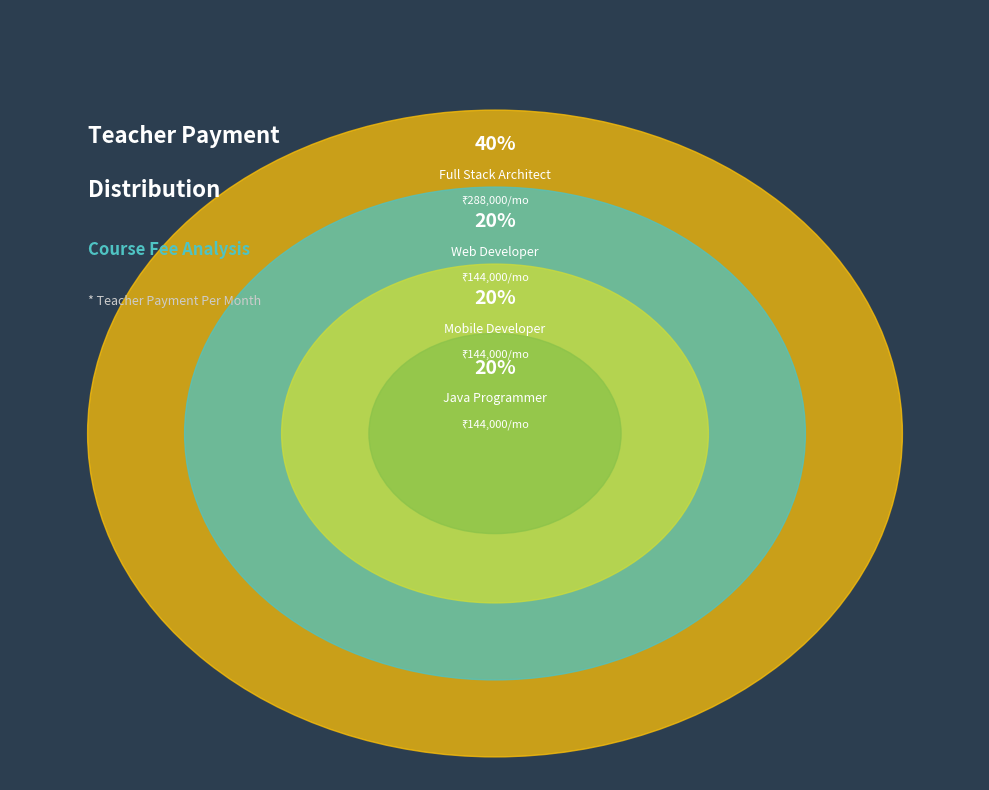

Approximately how many times larger is the value at Mobile Developer compared to Full Stack Architect?

0.5